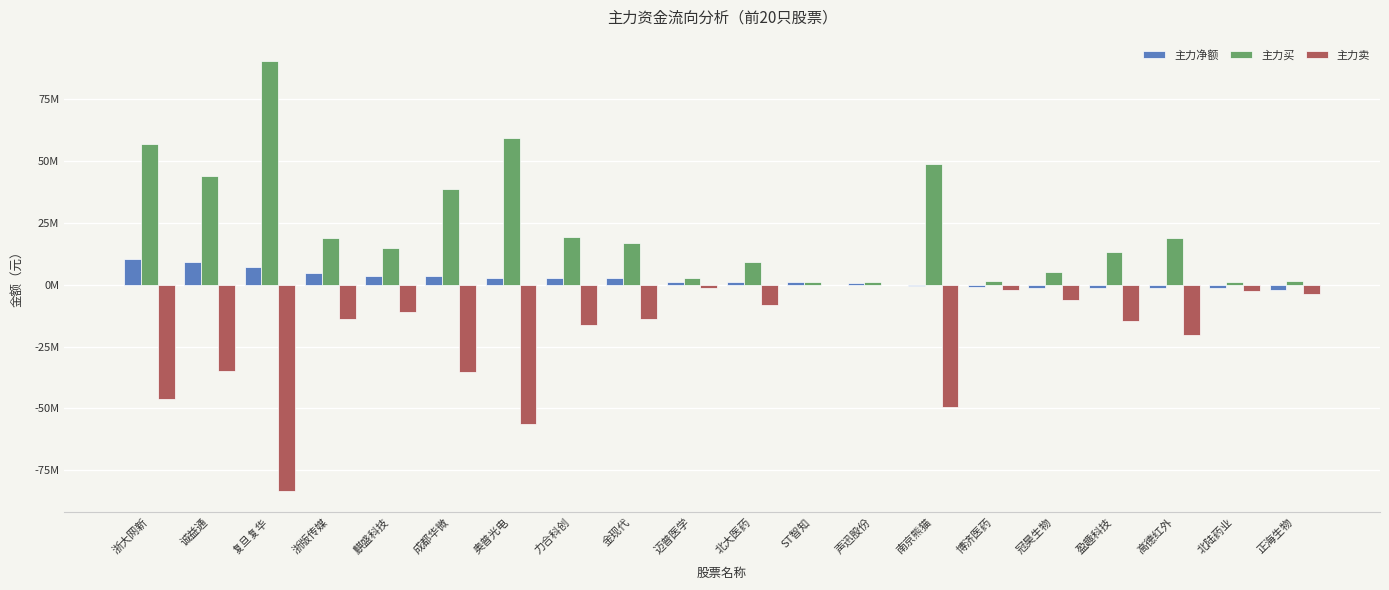

Are the bars horizontal?

No